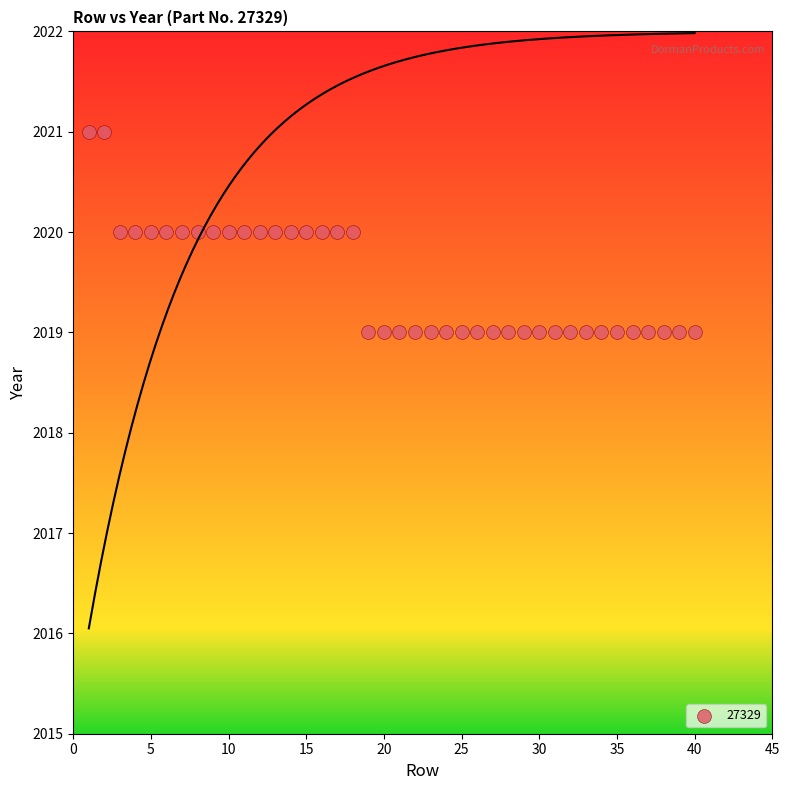

What is the range of X values (max minus min)?

39